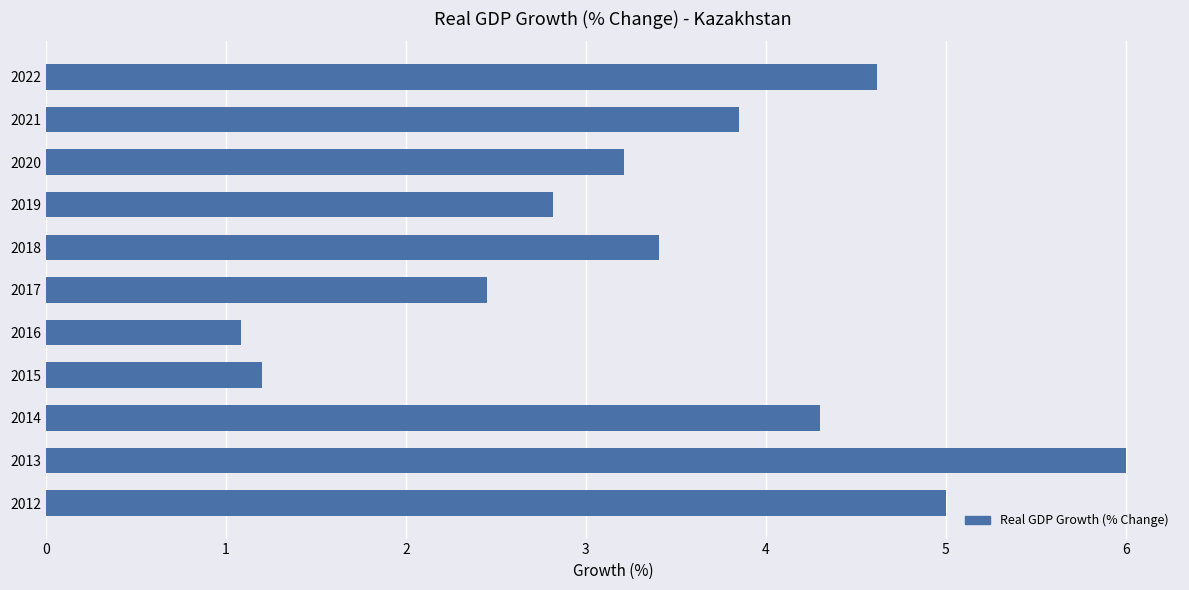

Reading top to bottom, extract all data points from this chart.

4.6	3.9	3.2	2.8	3.4	2.5	1.1	1.2	4.3	6.0	5.0